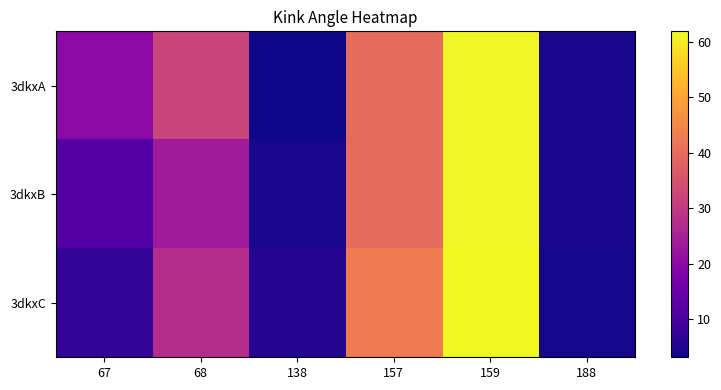

Which series has the largest total across all categories?

3dkxA